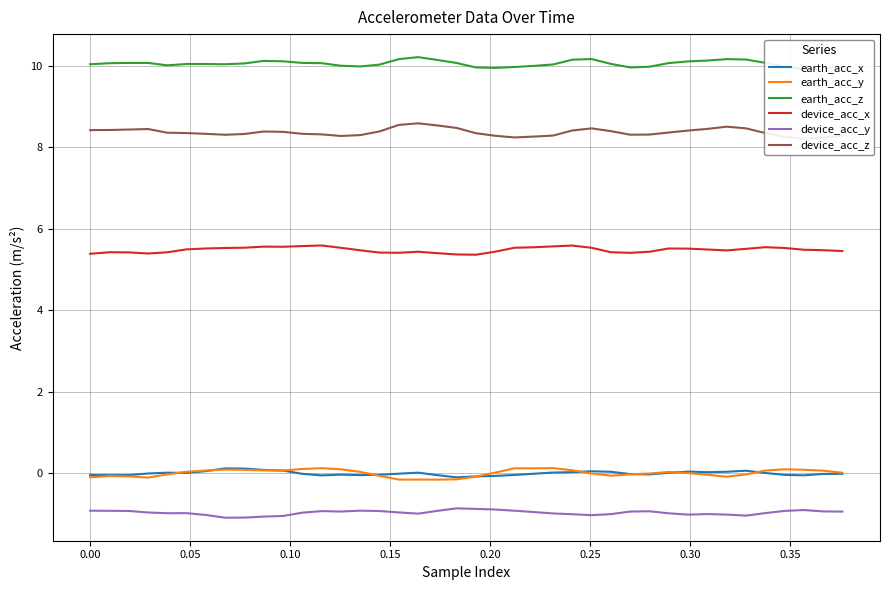

True or false: device_acc_z and device_acc_x cross at least once.

False